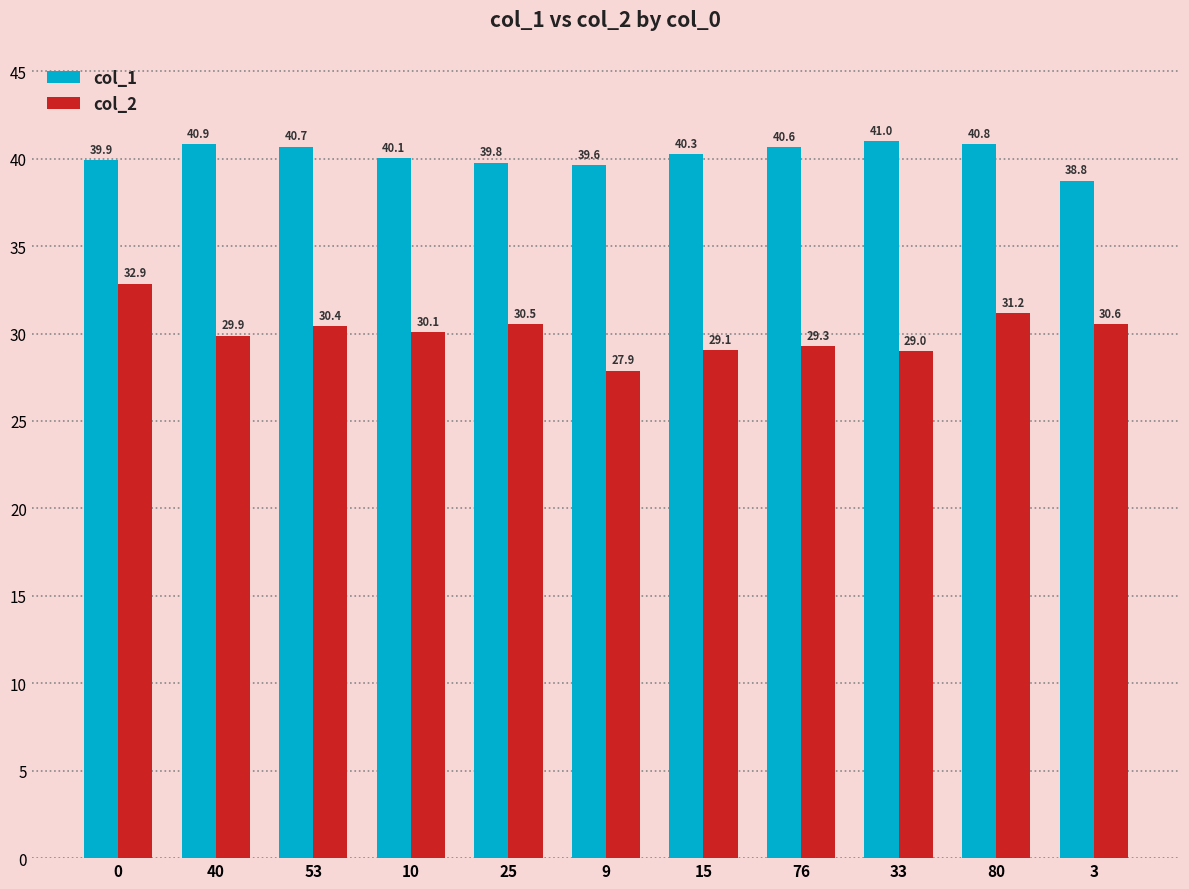

What is the label of the 4th bar from the left?

10